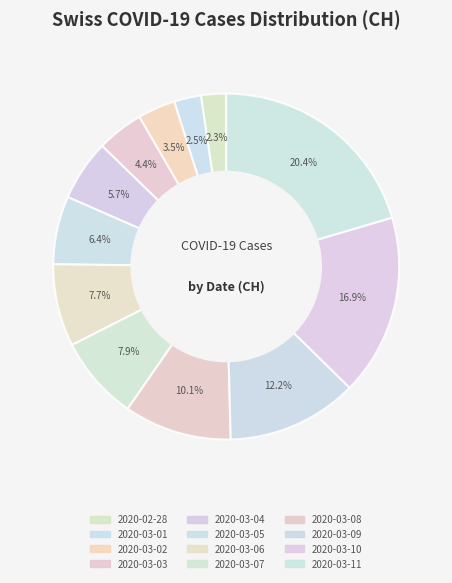

Is there any slice that represents more than half of the pie?

No